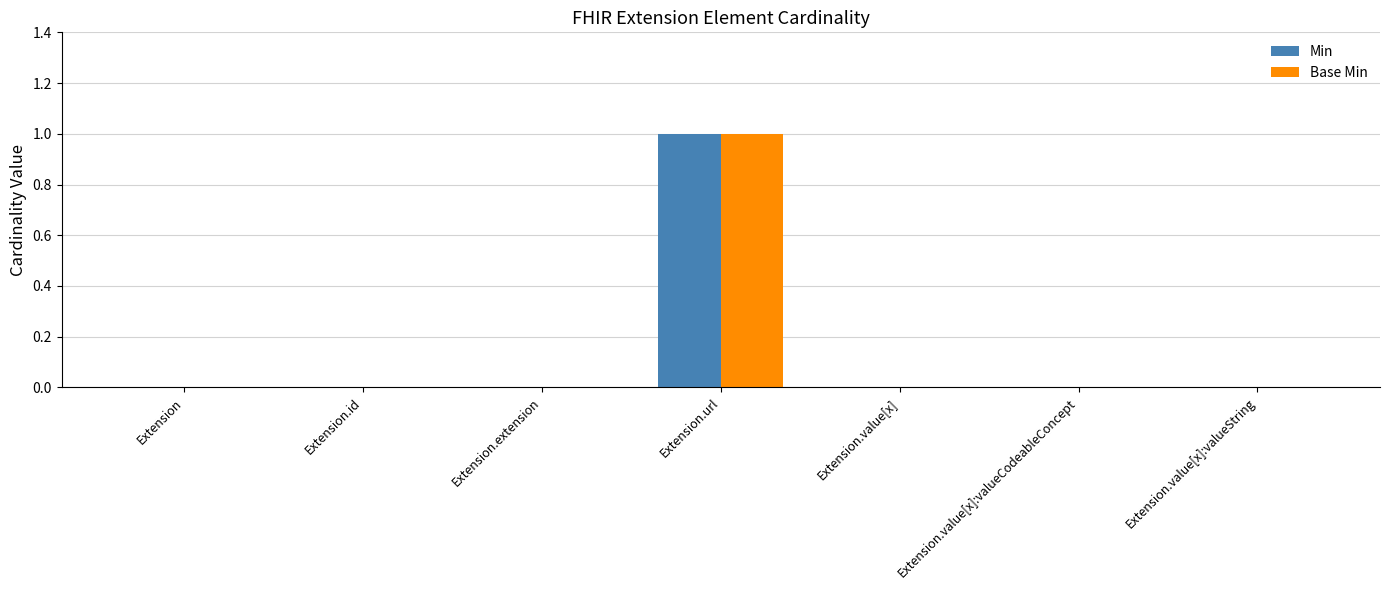

At which category is the sum across all series the highest?

Extension.url